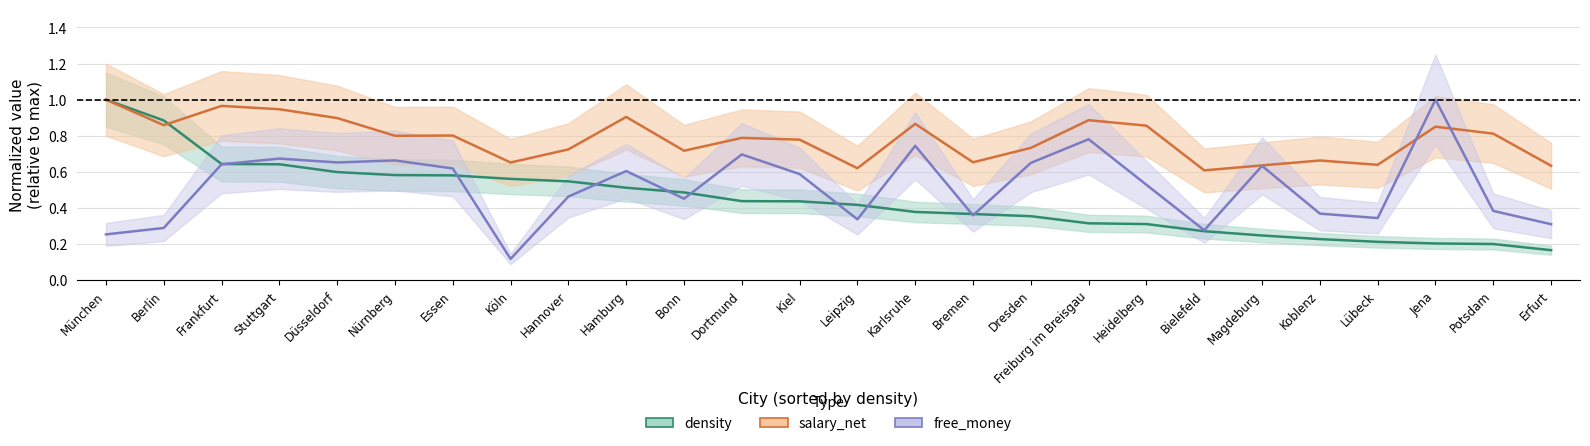

Between Köln and Kiel, which series saw the biggest shift?

free_money